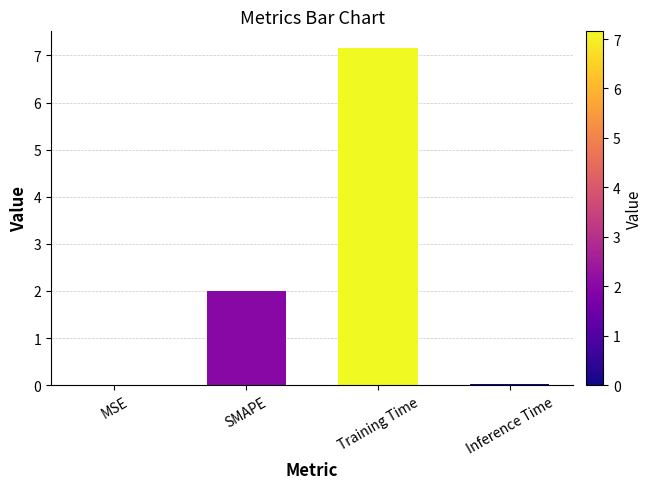

What is the maximum value shown in the chart?

7.2